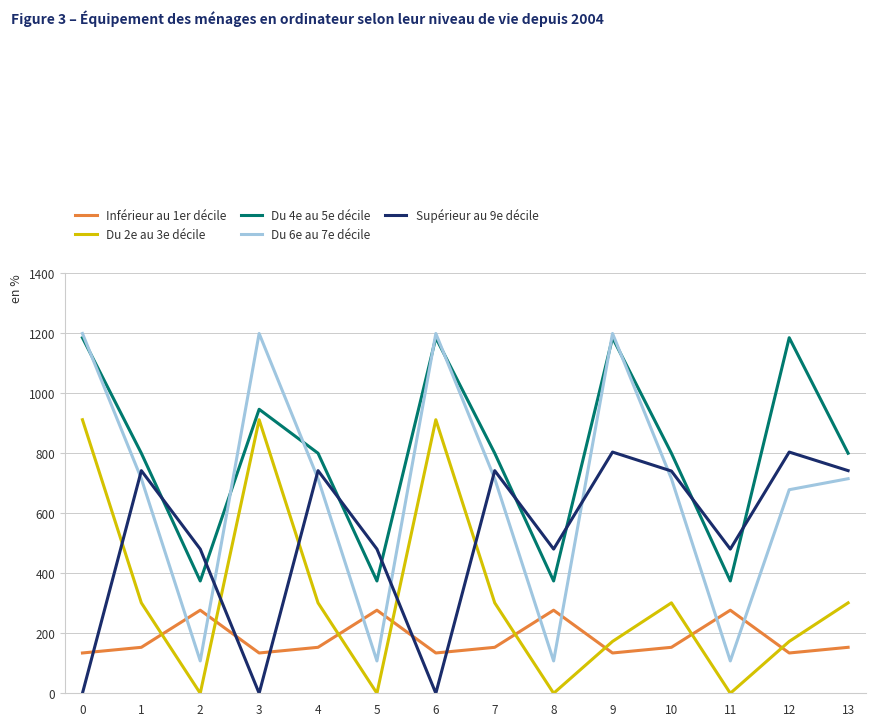

At how many categories does at least one series exceed 364?

14